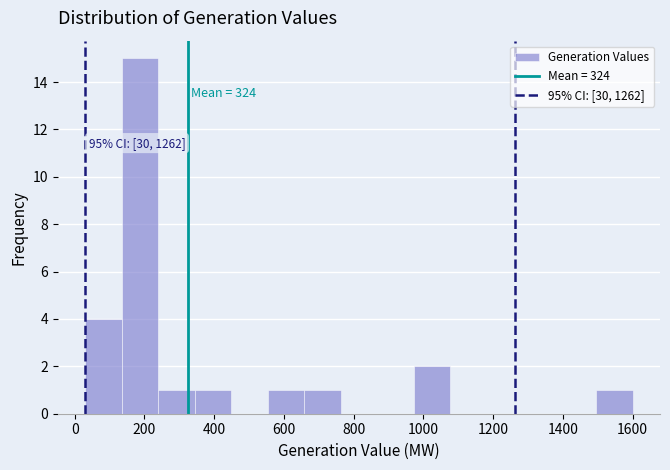

Which range on the x-axis has the tallest bar?

140 to 240